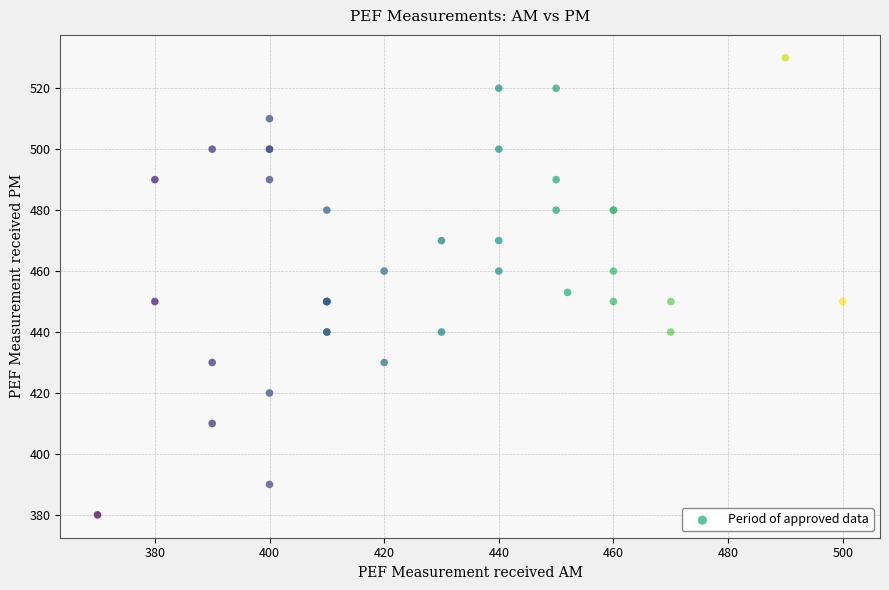

What Y value in the scatter plot is closest to 455?

453